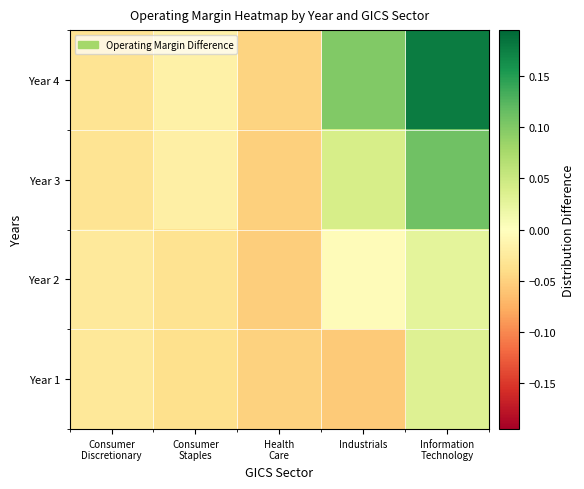

At how many categories does at least one series exceed 0?

2